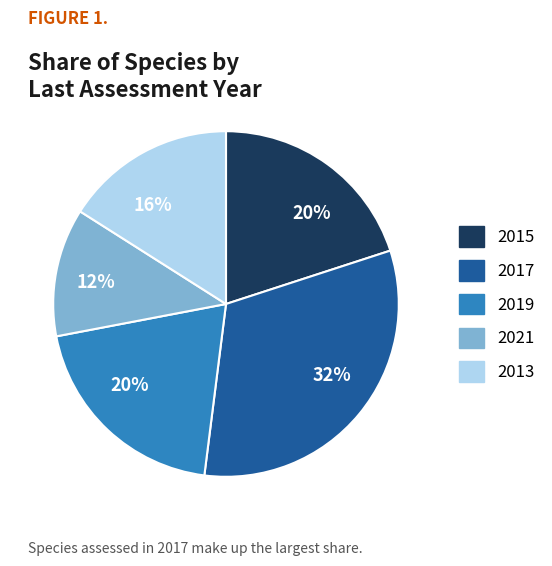

Combined, do 2015 and 2019 account for over 50%?

No